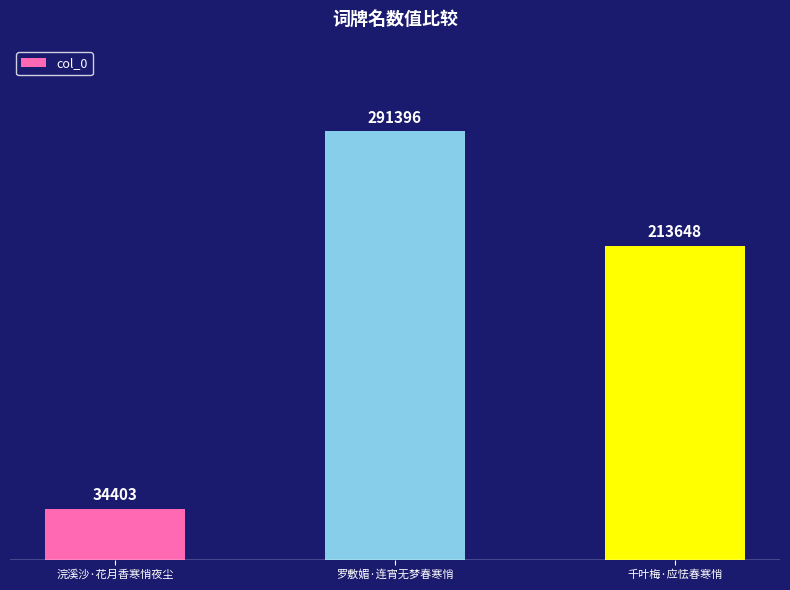

How many distinct data groups are displayed?

1